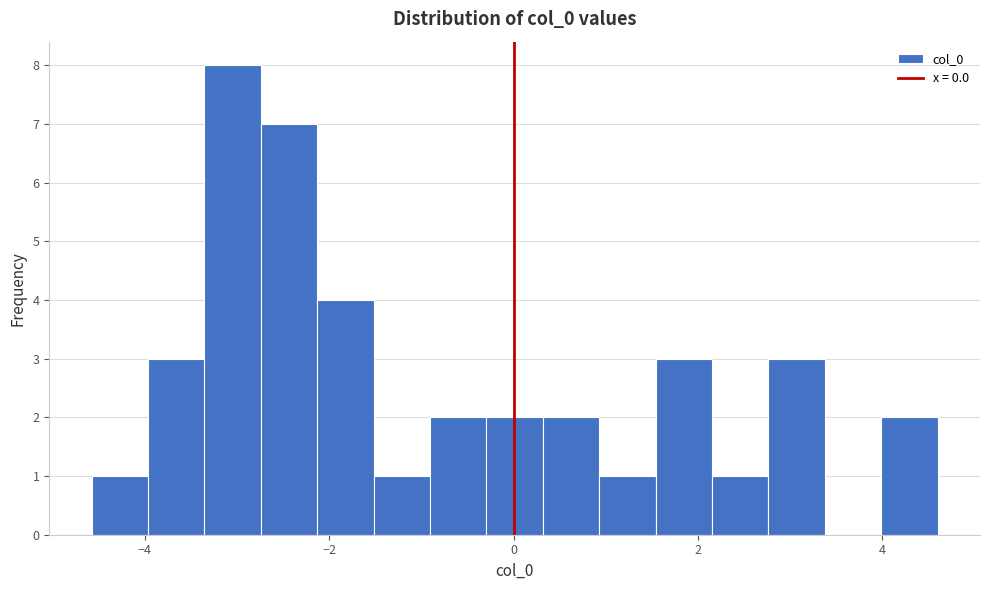

Read against the x-axis, roughly where is the centre of the tallest bar?

-3.0